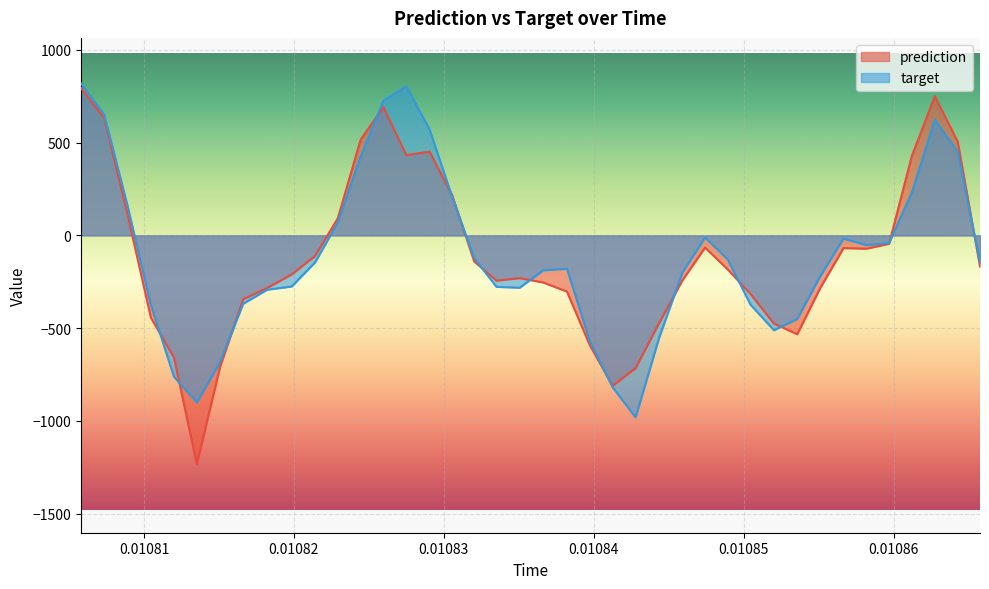

True or false: target has more than 2 points higher than both neighbors.

True